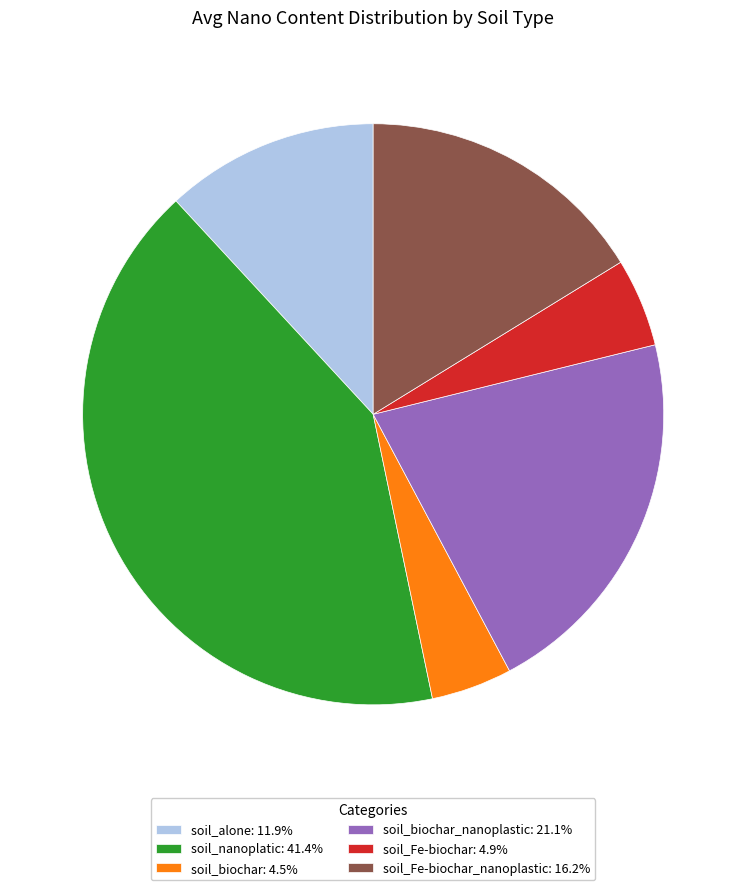

Is there a majority slice in this chart?

No